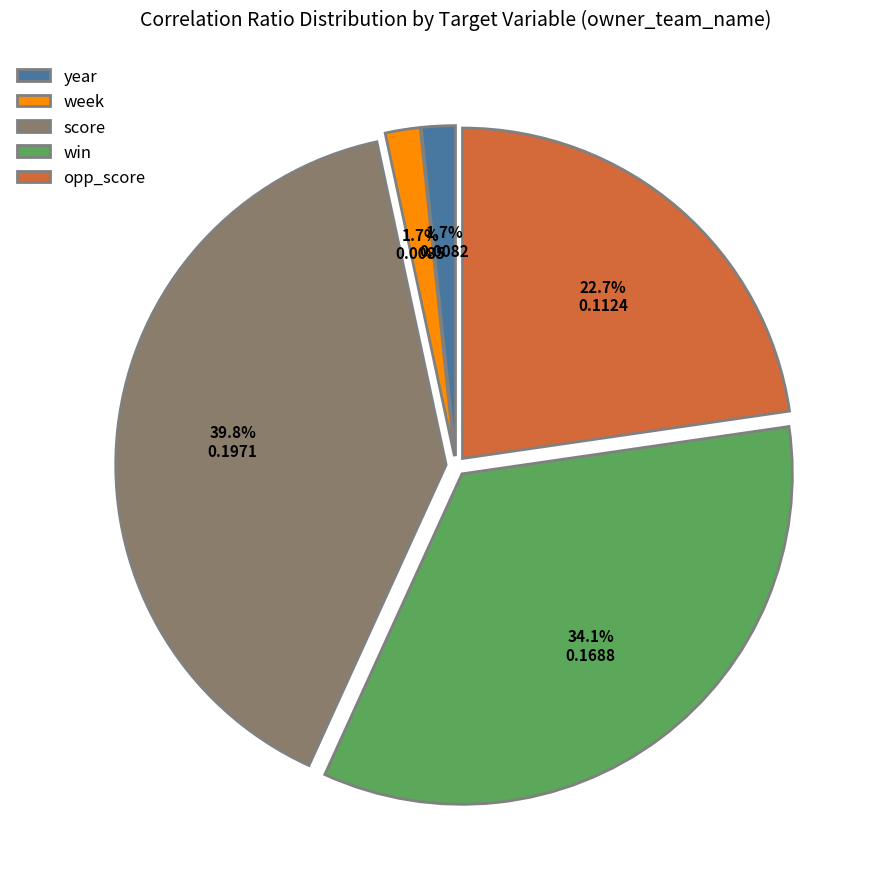

Which slice is the largest?

score